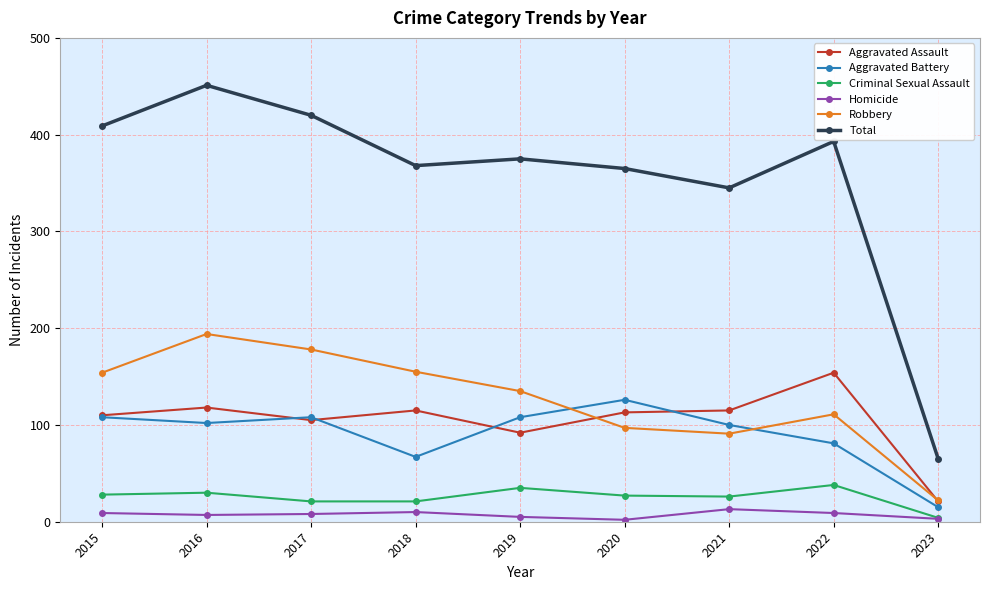

Which series has the largest total across all categories?

Total